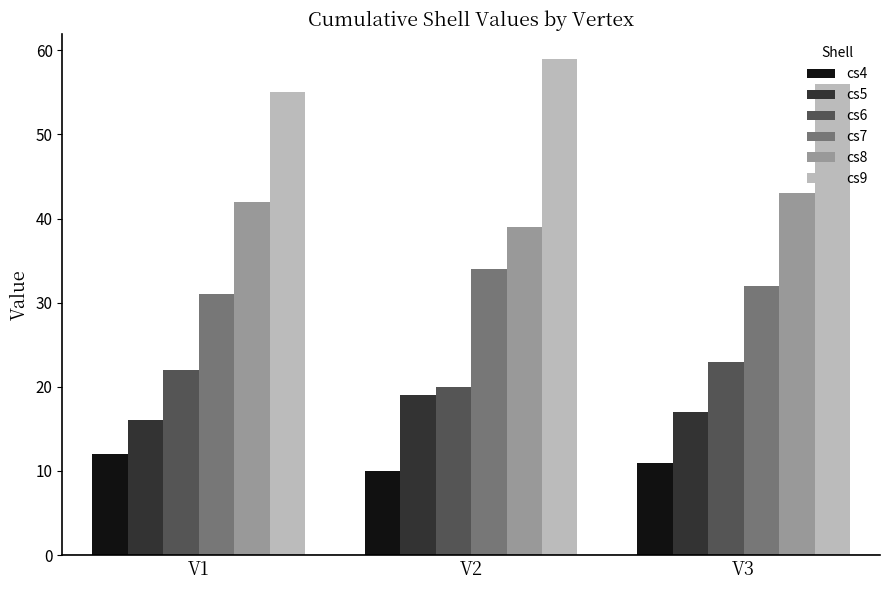

At how many categories does at least one series exceed 25?

3